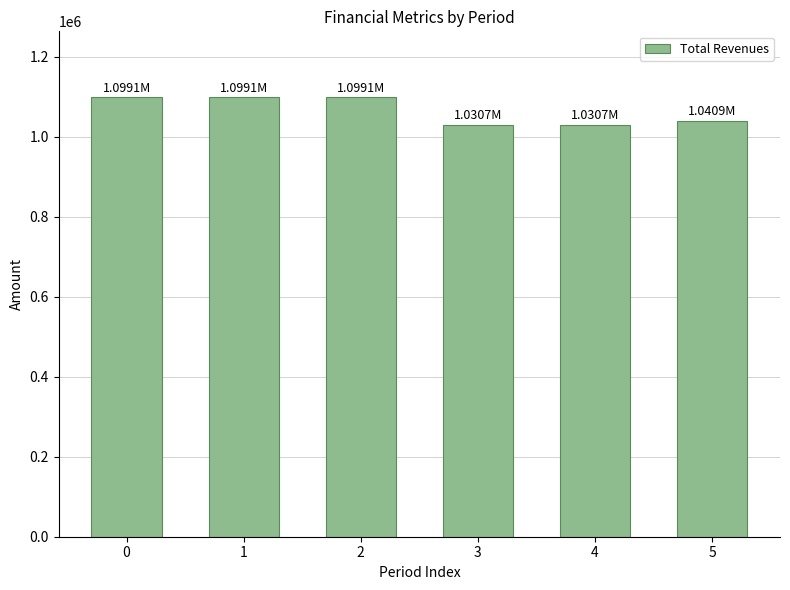

How many bars are there in total?

6